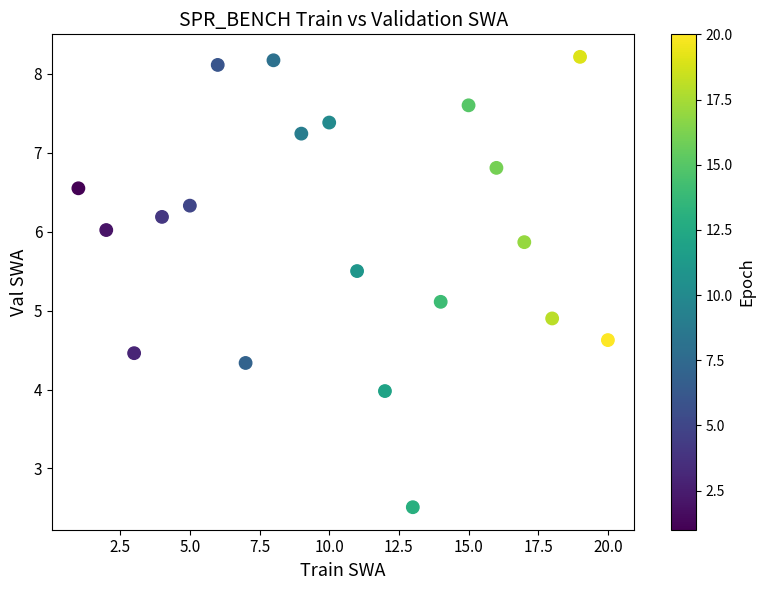

What is the range of Y values (max minus min)?

5.7